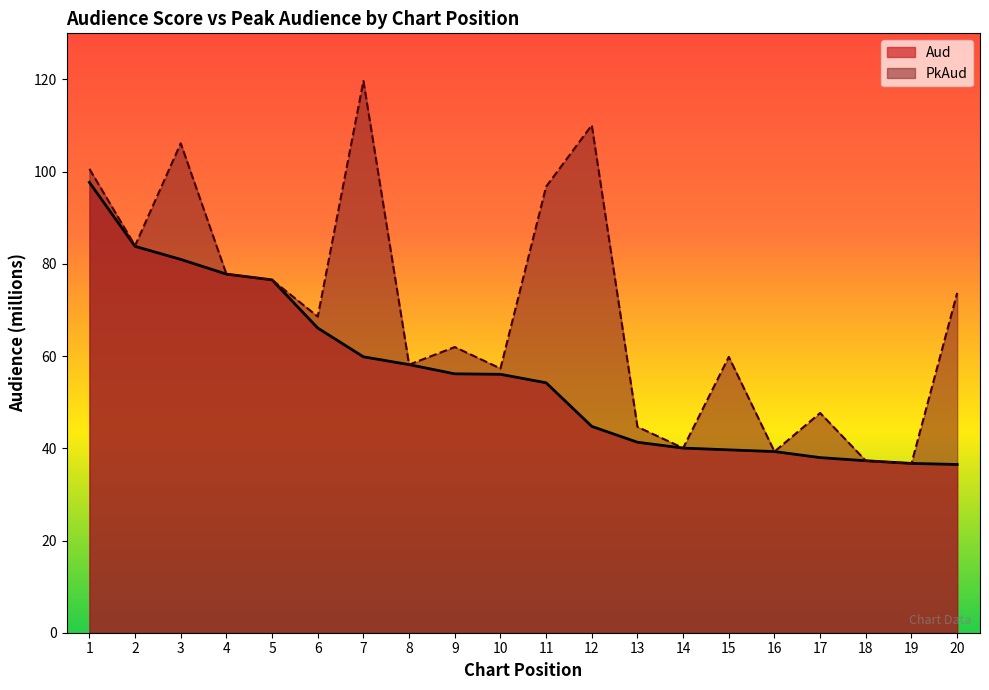

Rank the series by their maximum value, from lowest to highest.

Aud, PkAud